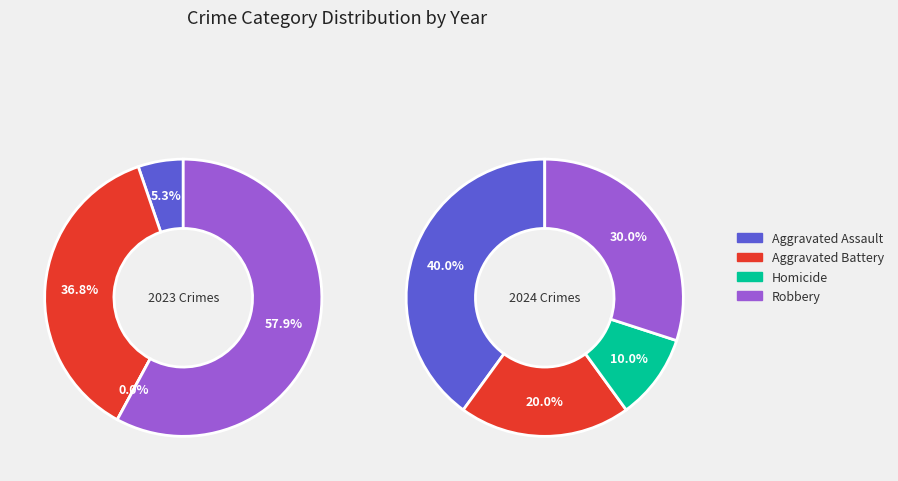

How many segments does this pie chart have?

4